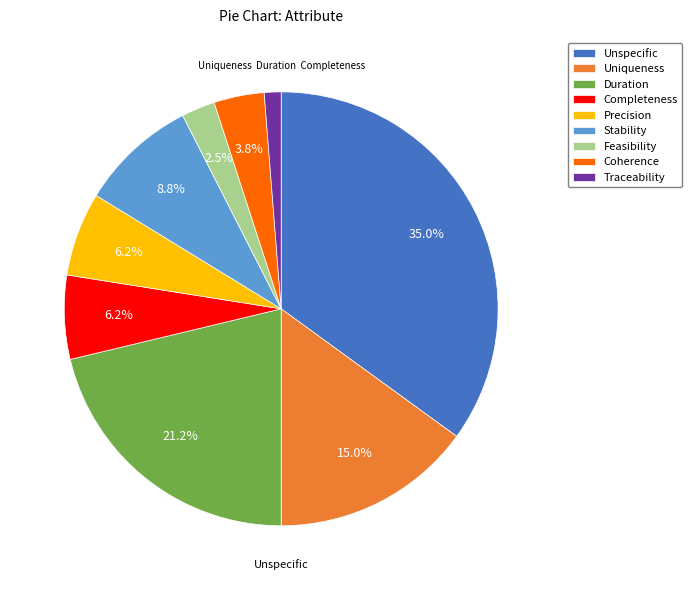

Does Precision account for over 50% of the chart?

No